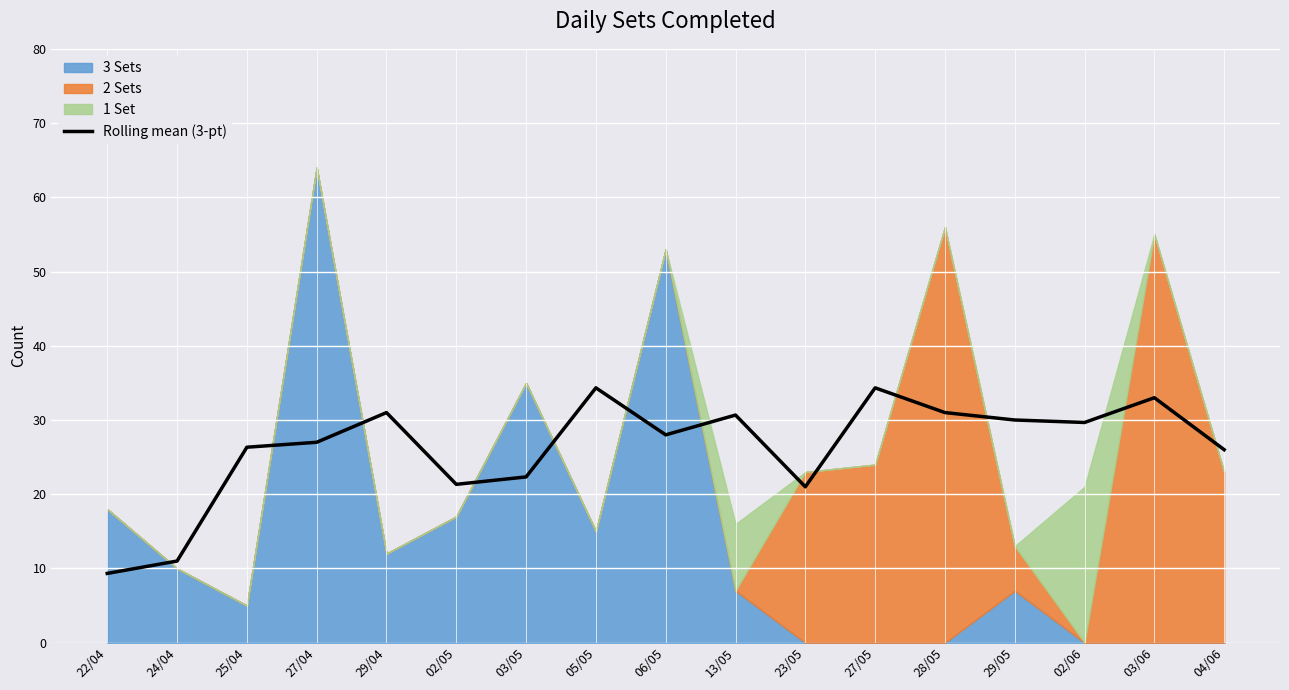

What is the maximum value for Rolling mean (3-pt)?

34.3